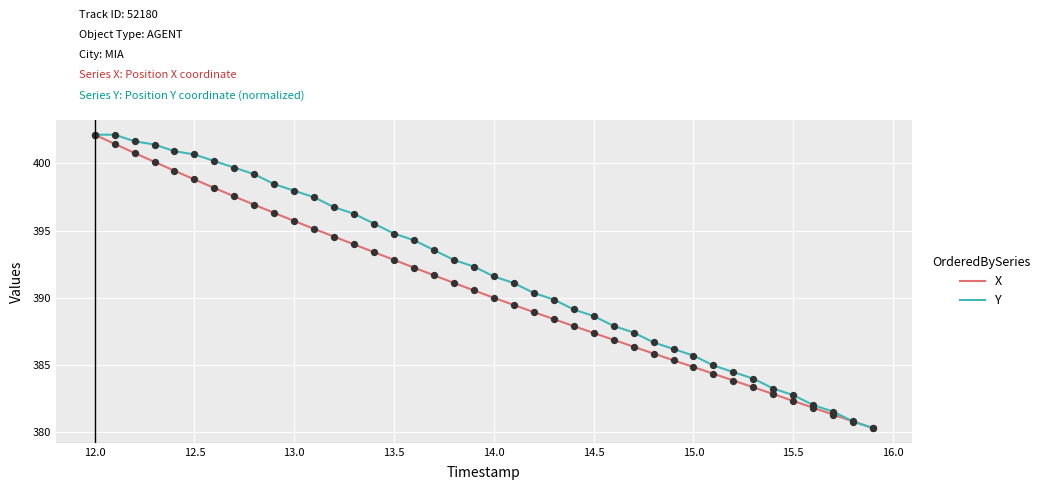

Which series has the largest total across all categories?

Y